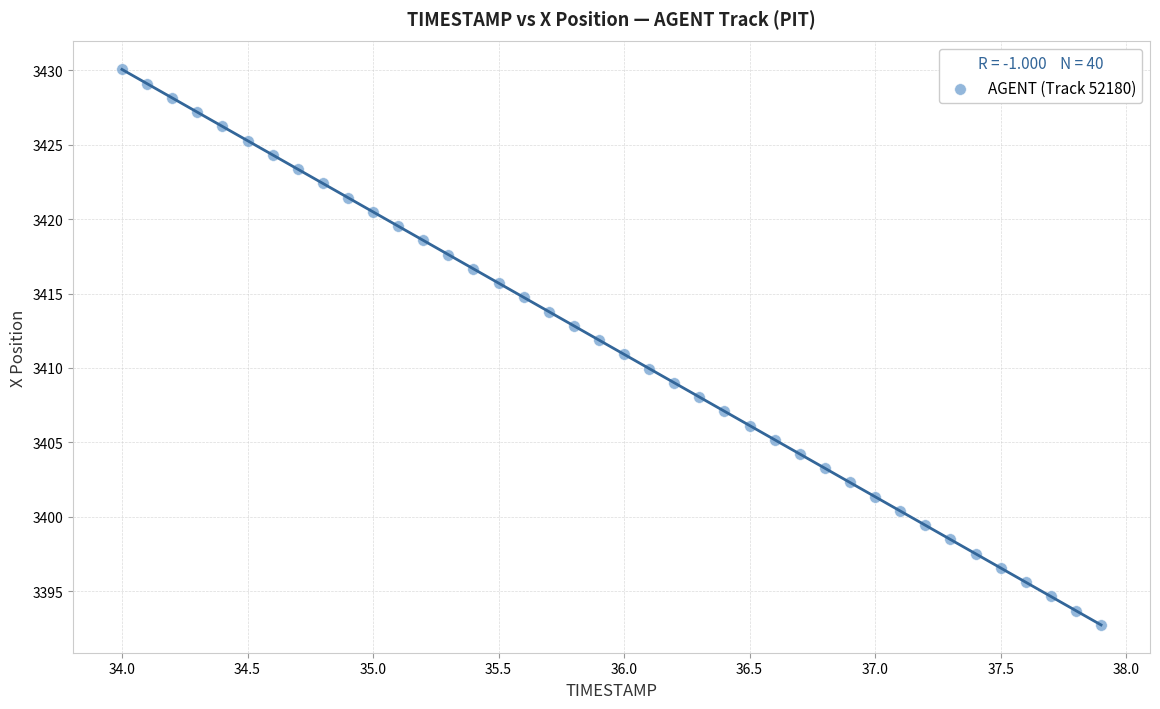

What is the range of Y values (max minus min)?

37.3